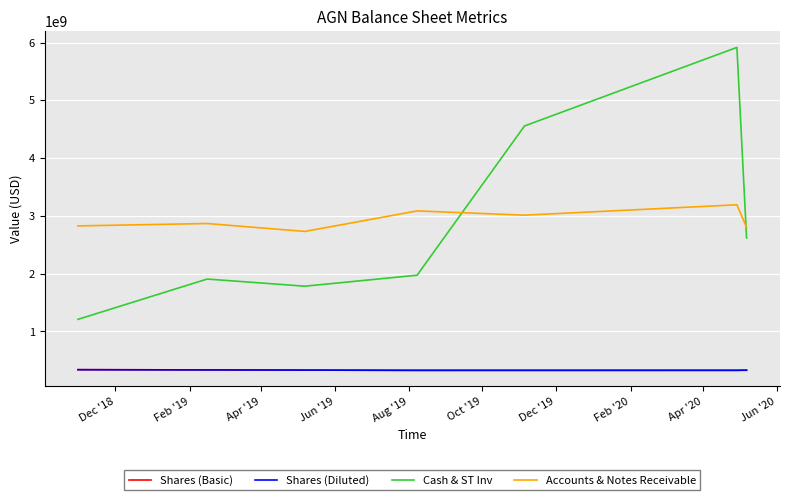

What is the highest value of the Shares (Diluted) series?

339000000